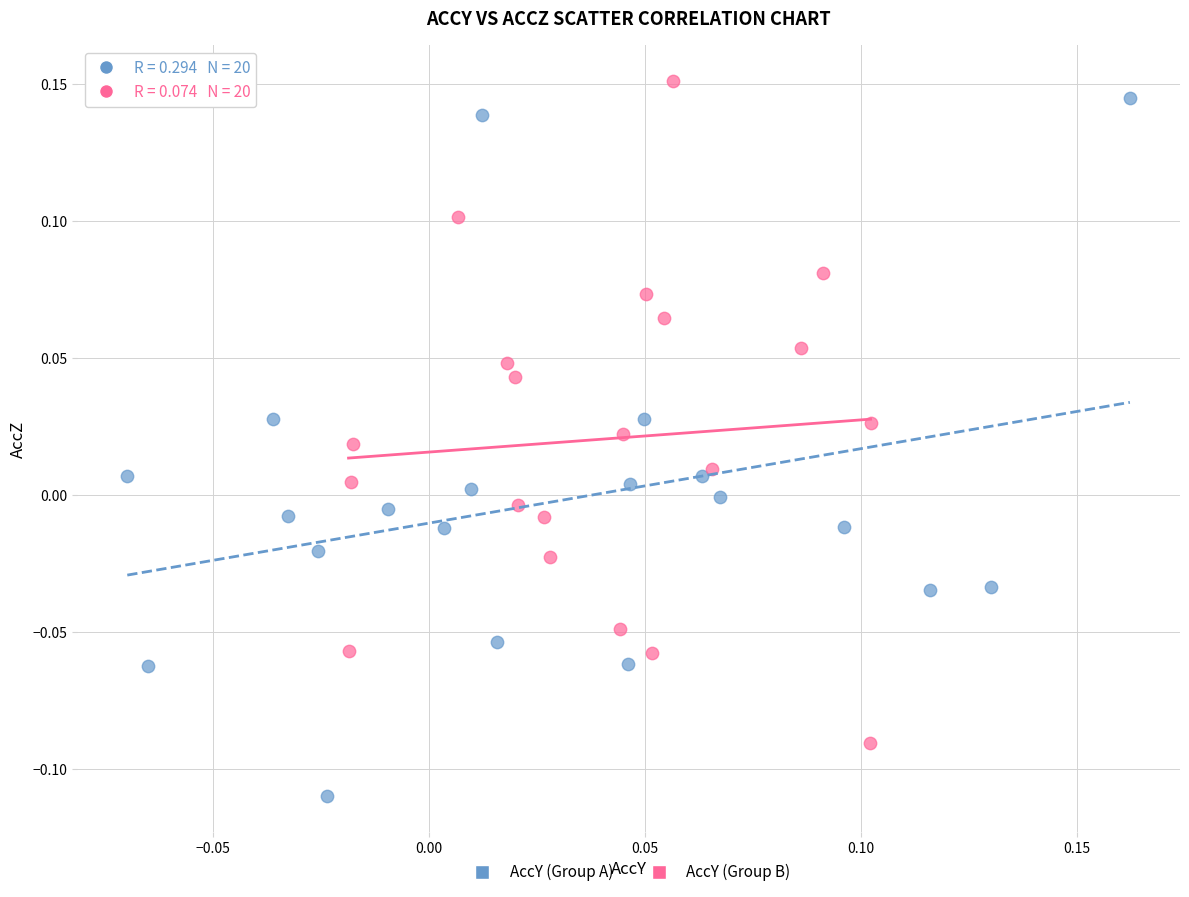

Which series contains the lowest Y value?

AccY (Group A)